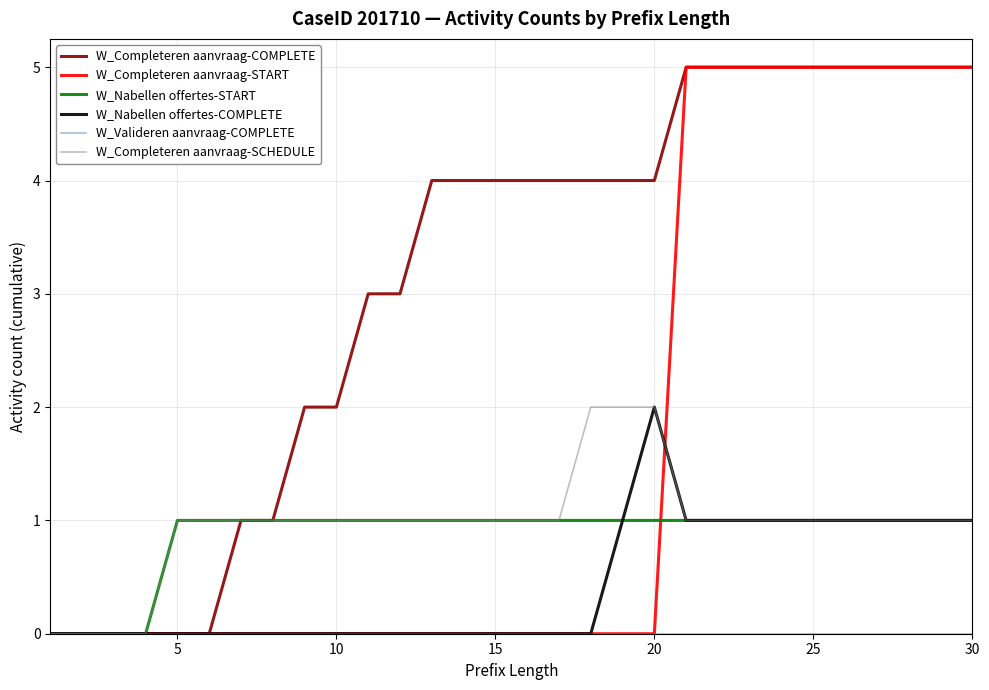

Which series has the largest total across all categories?

W_Completeren aanvraag-COMPLETE